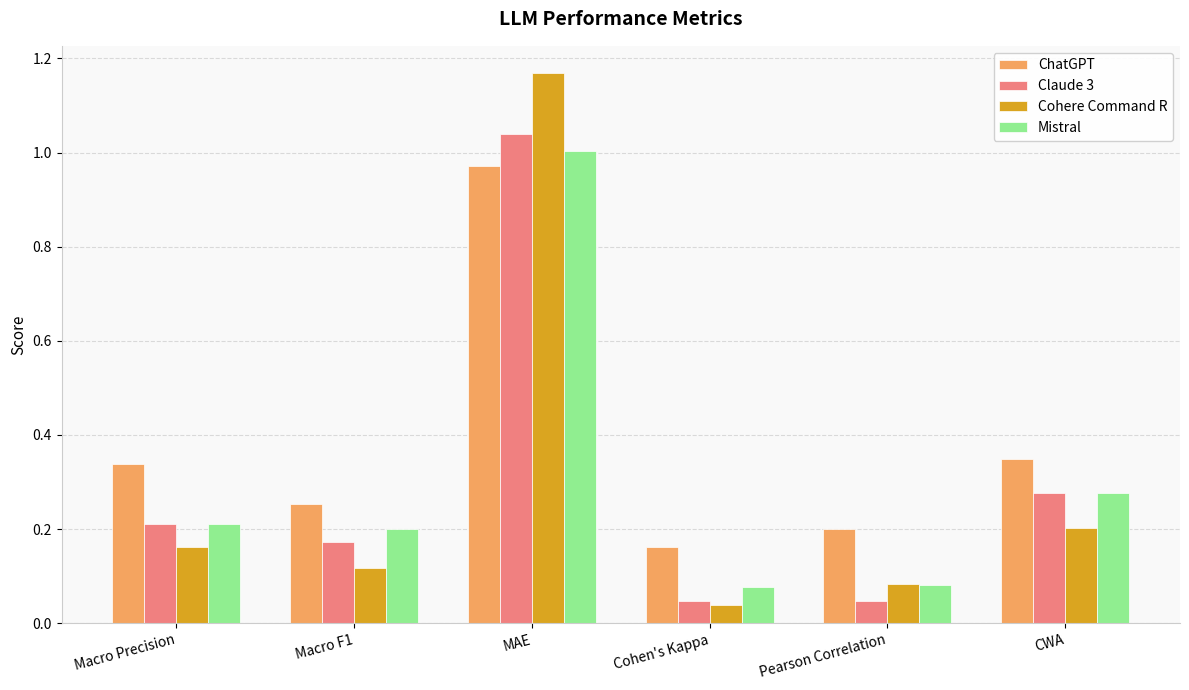

Rank the categories by Cohere Command R value from lowest to highest.

Cohen's Kappa, Pearson Correlation, Macro F1, Macro Precision, CWA, MAE